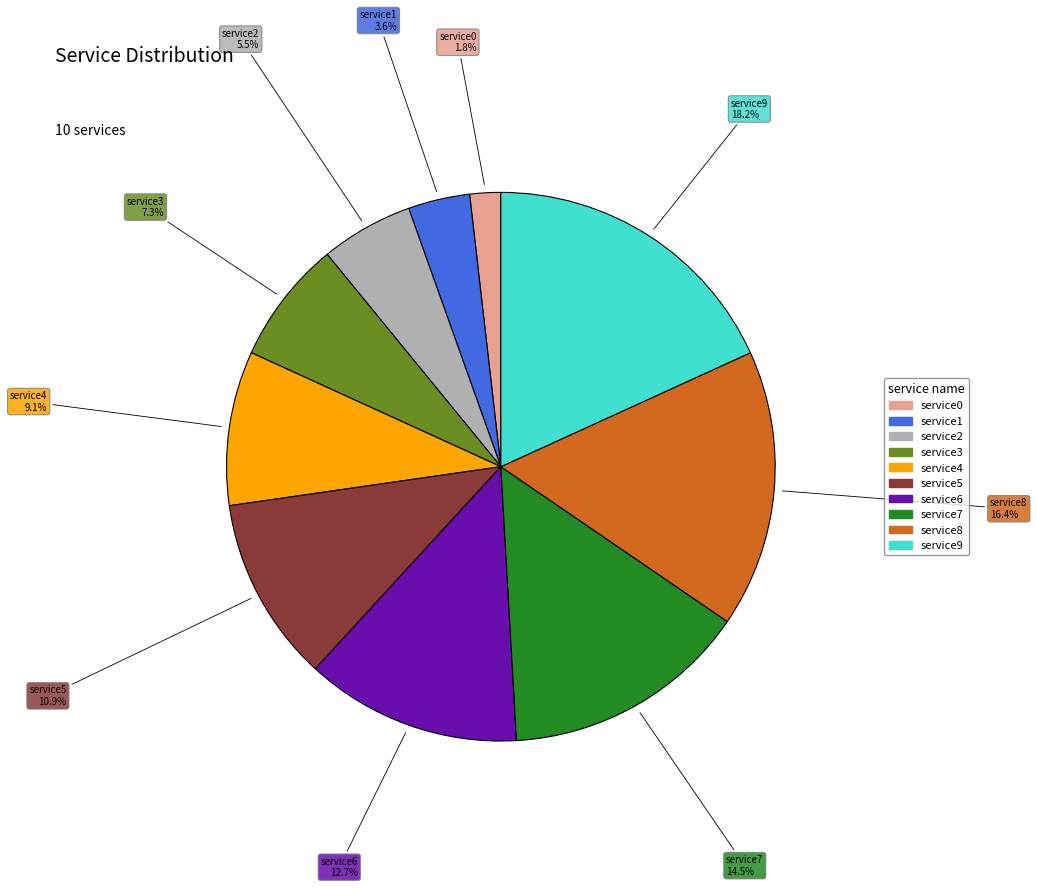

Rank the categories by value from highest to lowest.

service9, service8, service7, service6, service5, service4, service3, service2, service1, service0